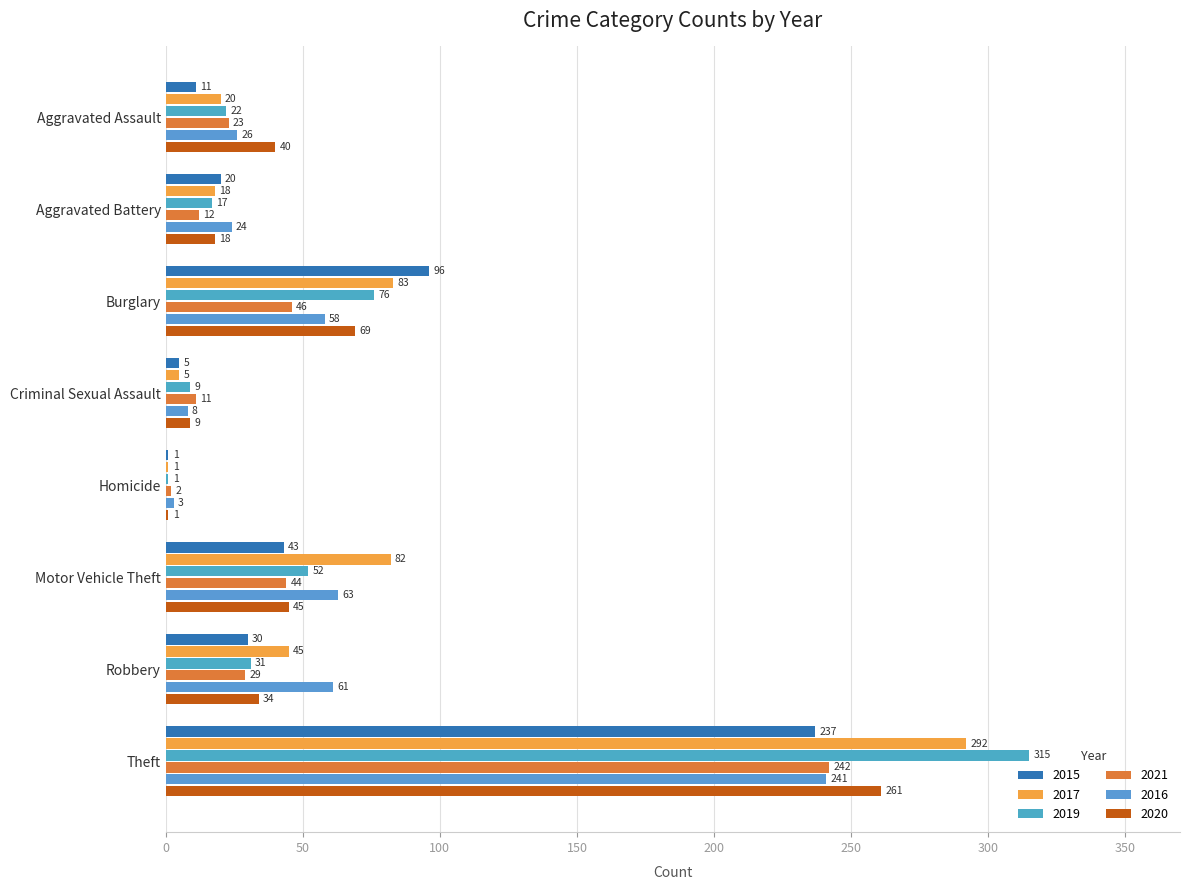

At which category does the chart reach its peak across all series?

Theft